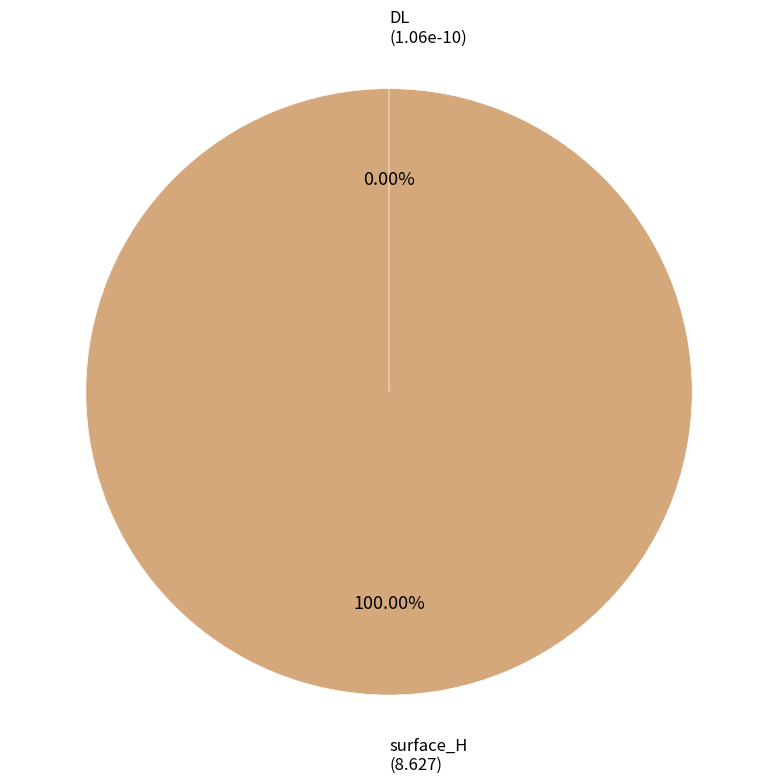

Count the number of slices in the pie.

2